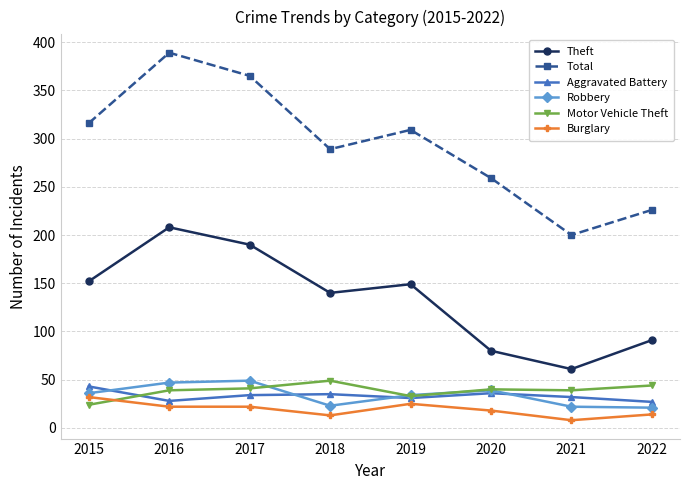

What is the maximum value for Theft?

208